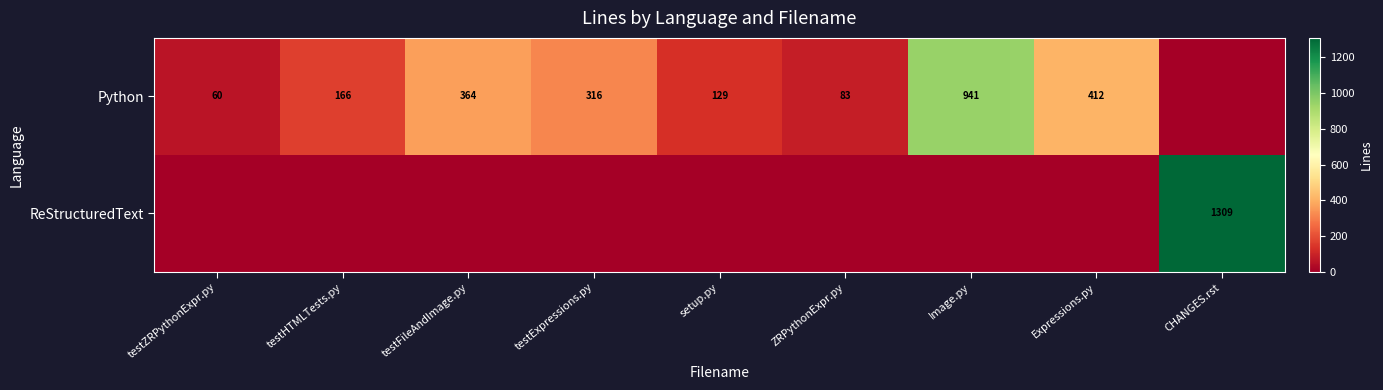

What is the sum of the Python values at Image.py and Expressions.py?

1353